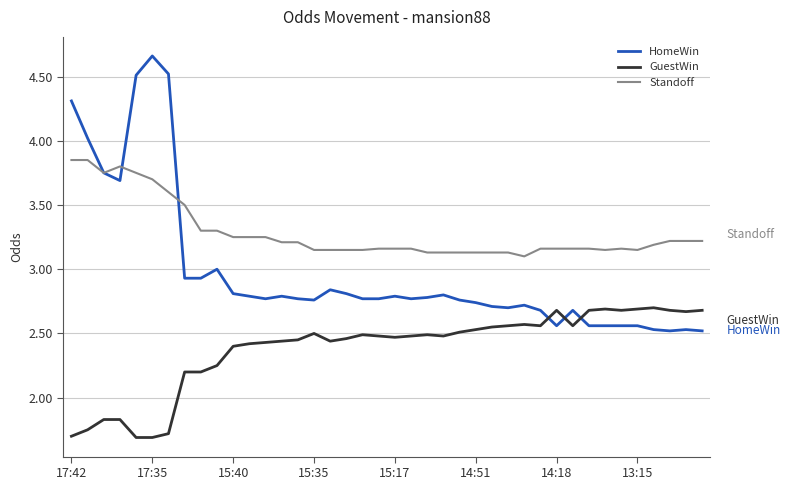

True or false: Standoff and GuestWin cross at least once.

False